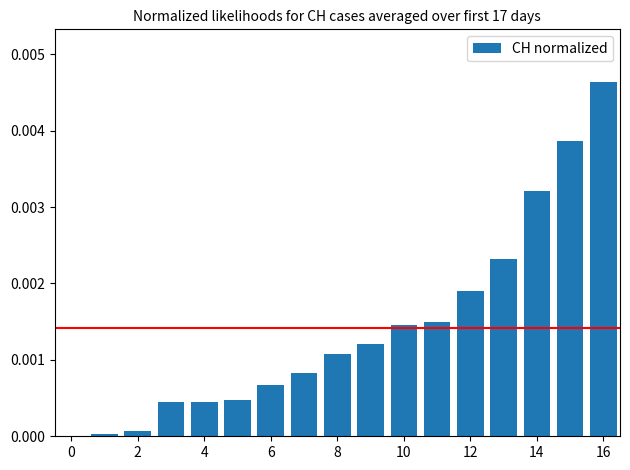

Are the bars horizontal?

No